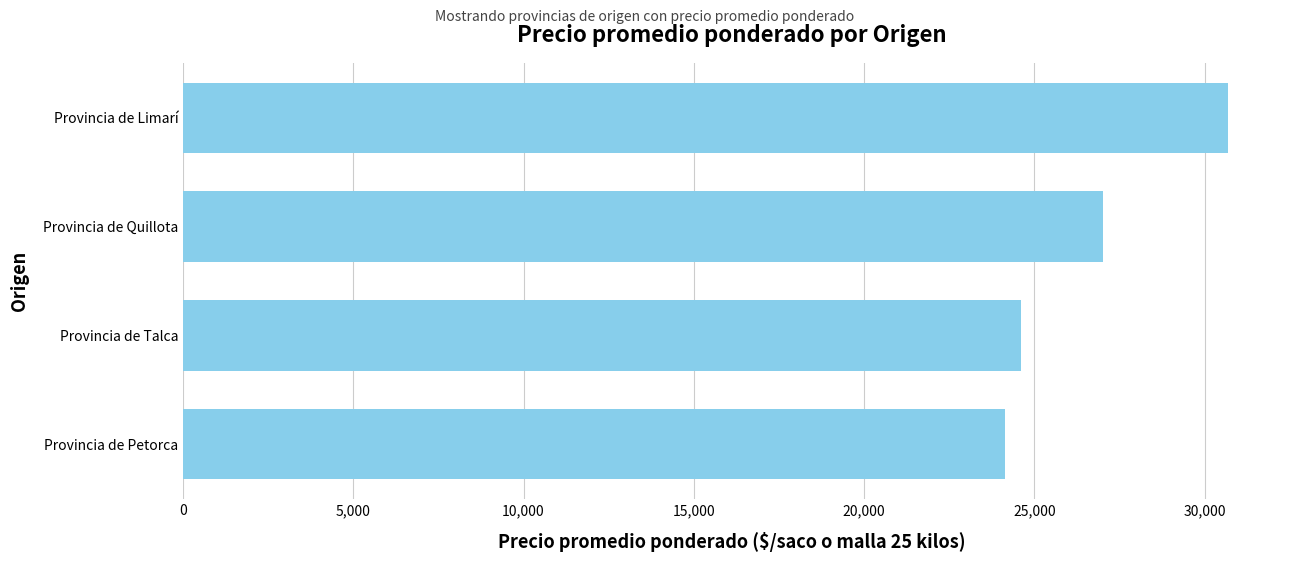

Which has a higher value, Provincia de Petorca or Provincia de Limarí?

Provincia de Limarí